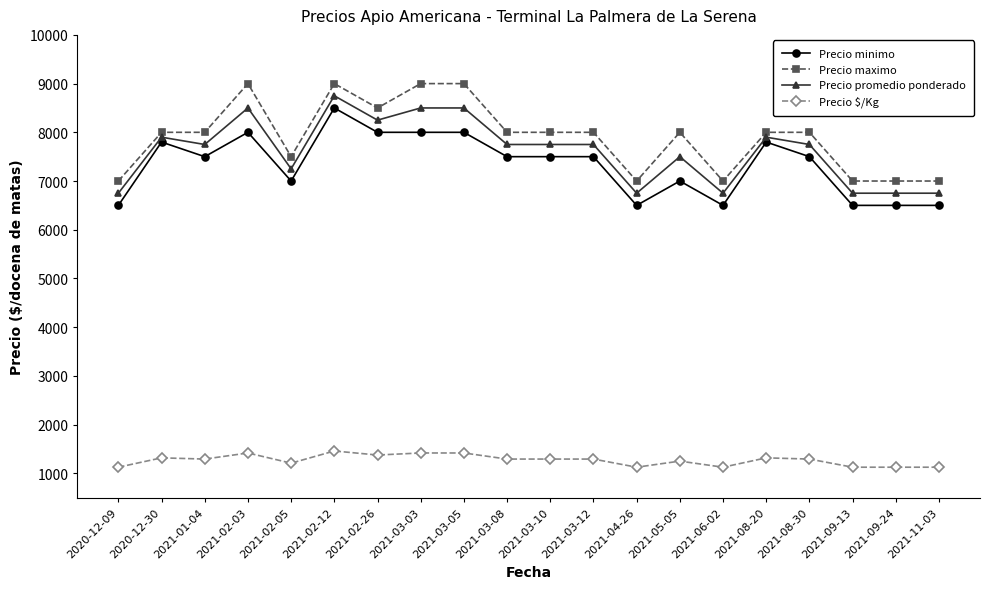

What is the lowest value of the Precio maximo series?

7000